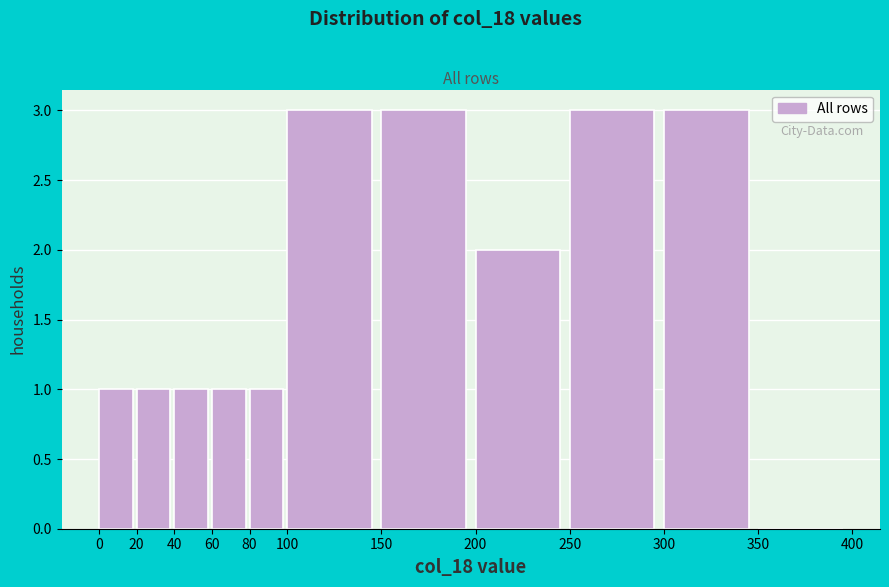

Reading left to right, list every bar in this chart as the range it spans on the x-axis followed by its height. The values are not printed on the chart, so give them approximately, as read against the axis.

0 to 20: 1
20 to 40: 1
40 to 60: 1
60 to 80: 1
80 to 100: 1
100 to 150: 3
150 to 200: 3
200 to 250: 2
250 to 300: 3
300 to 350: 3
350 to 400: 0